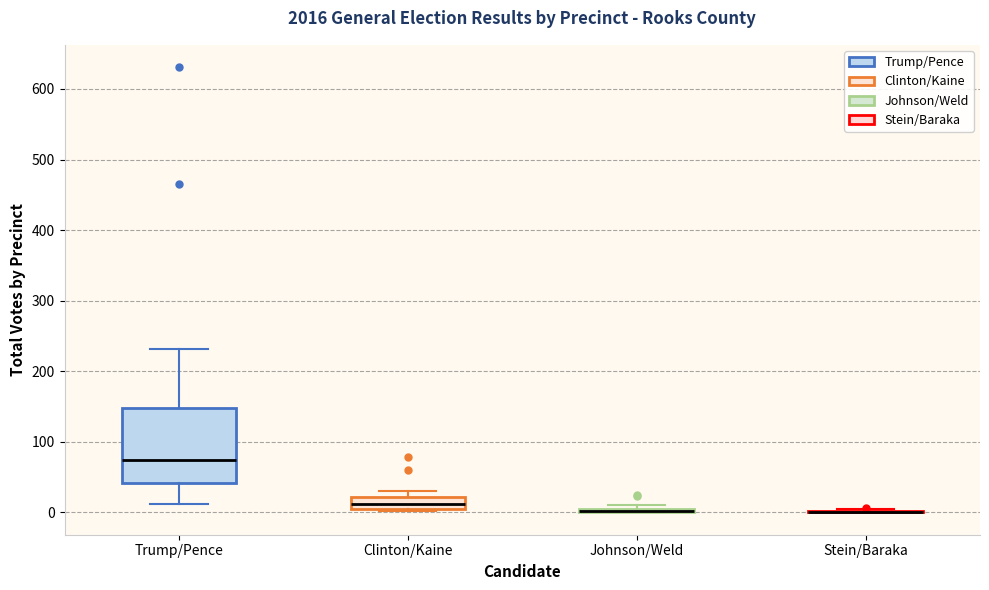

Where is the lower edge of the box for Trump/Pence on the y-axis? The values are not printed on the chart, so give them approximately, as read against the axis.

40